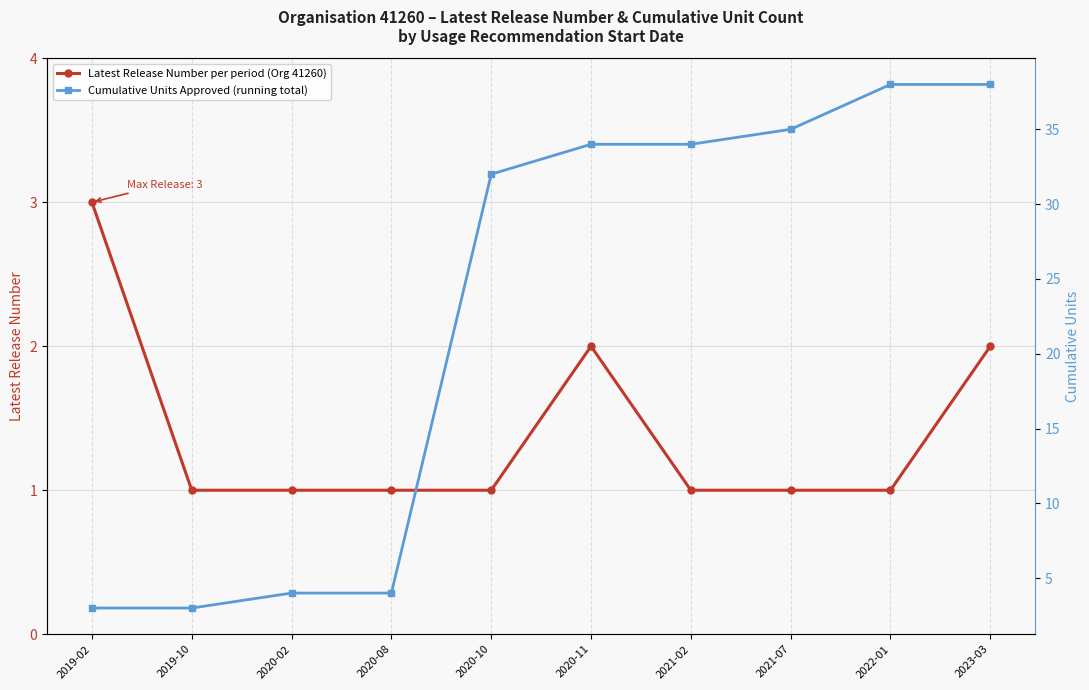

Which series changed the most between 2019-02 and 2020-11?

Cumulative Units Approved (running total)